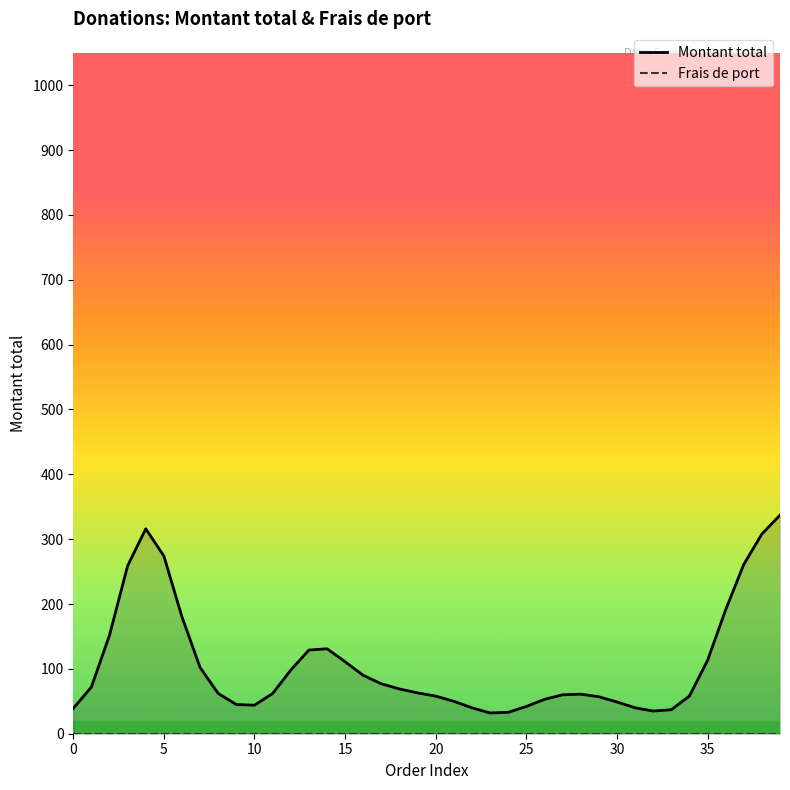

How many lines are shown in the chart?

2